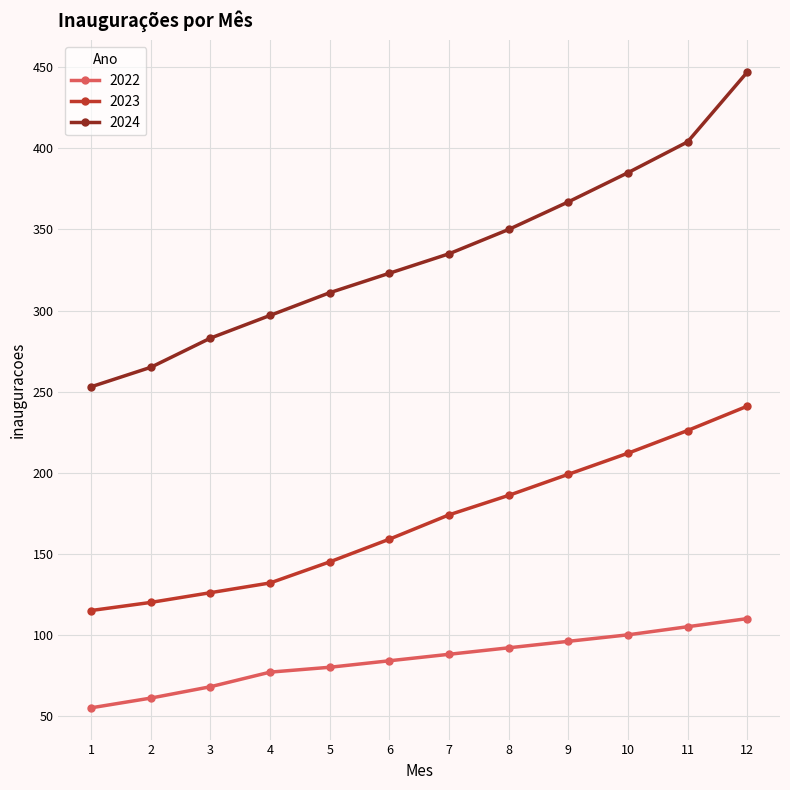

What is the difference between the highest and lowest values at 10?

285